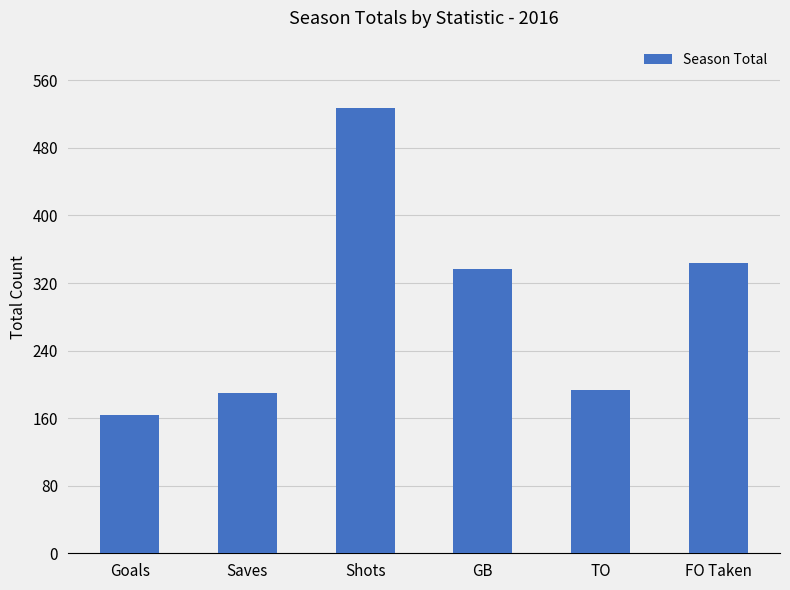

What is the sum of the values at Goals and Shots?

691